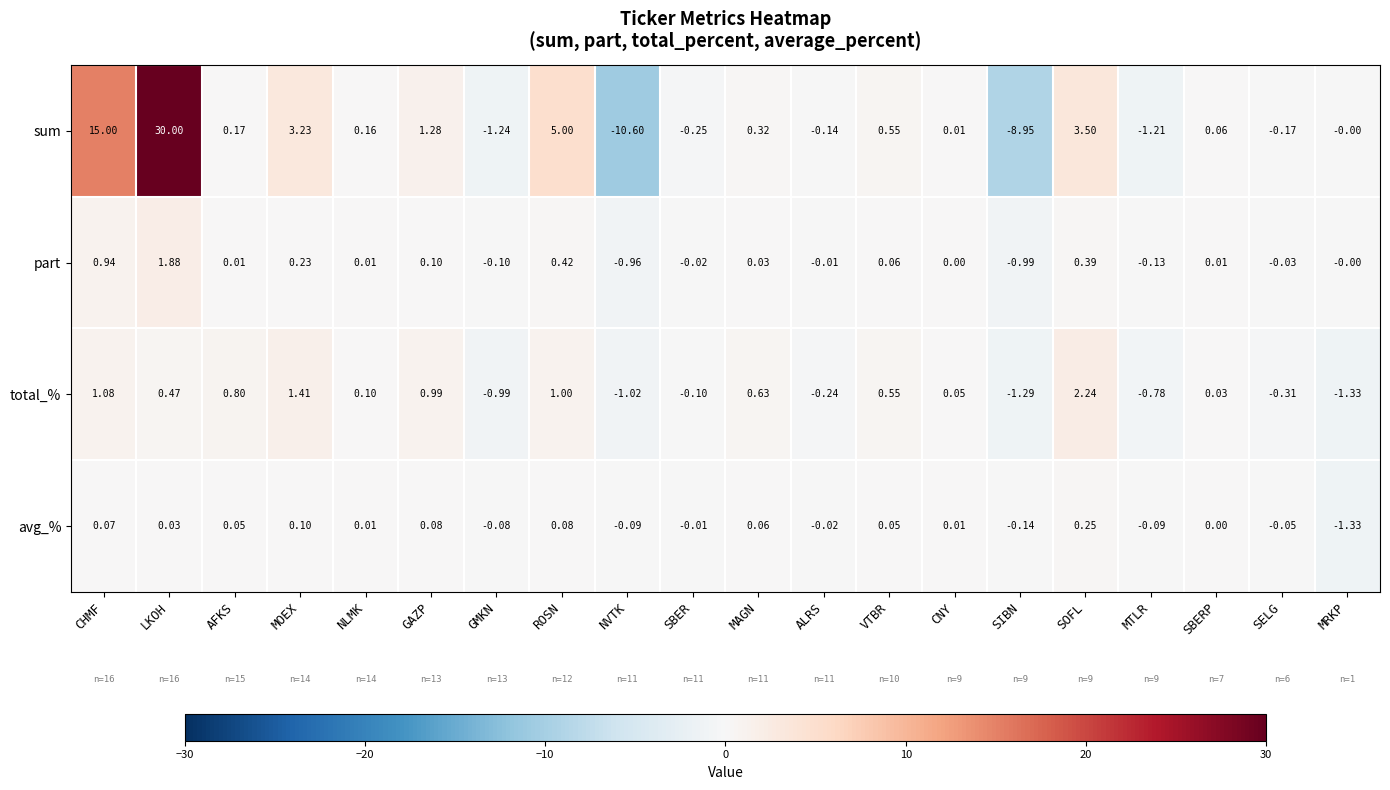

At SBER, list the series in order from largest to smallest.

avg_%, part, total_%, sum